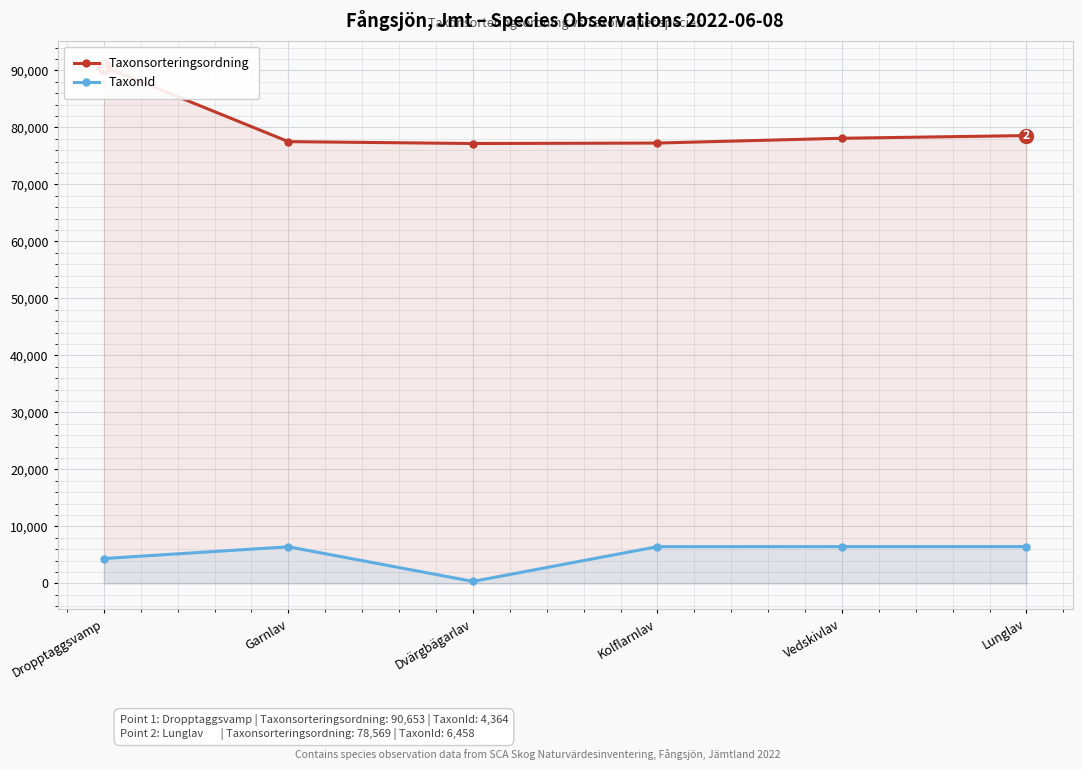

What is the maximum value shown in the chart?

90653